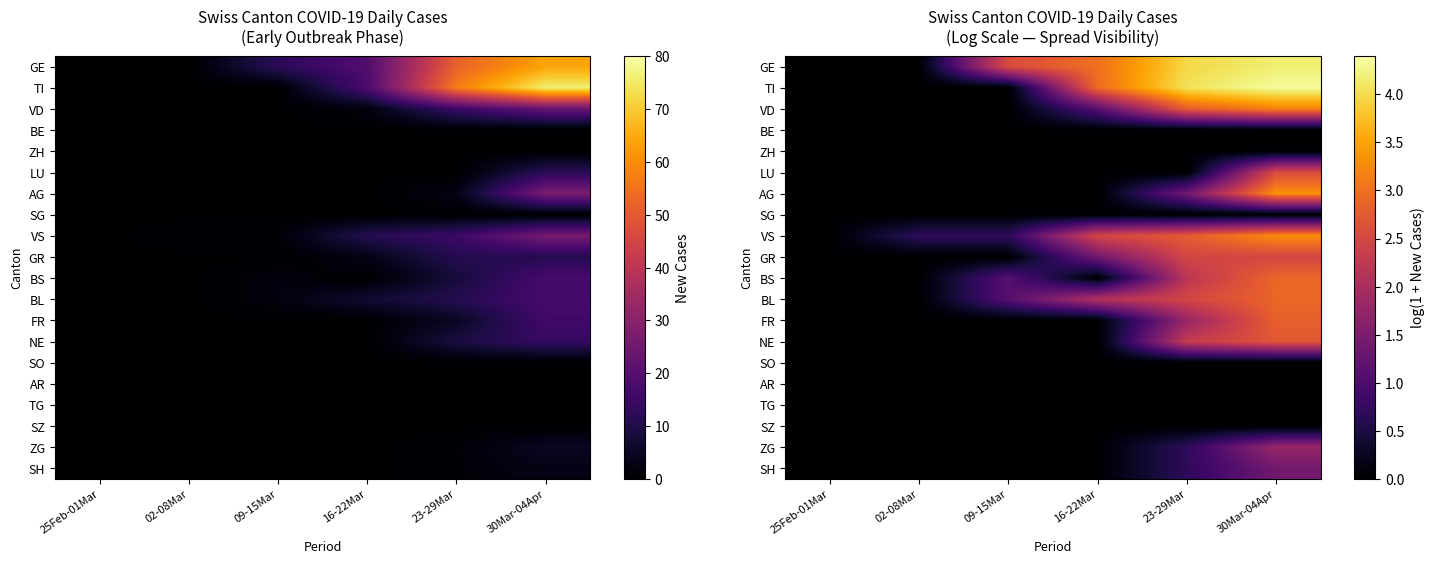

Rank the categories by SO value from lowest to highest.

25Feb-01Mar, 02-08Mar, 09-15Mar, 16-22Mar, 23-29Mar, 30Mar-04Apr